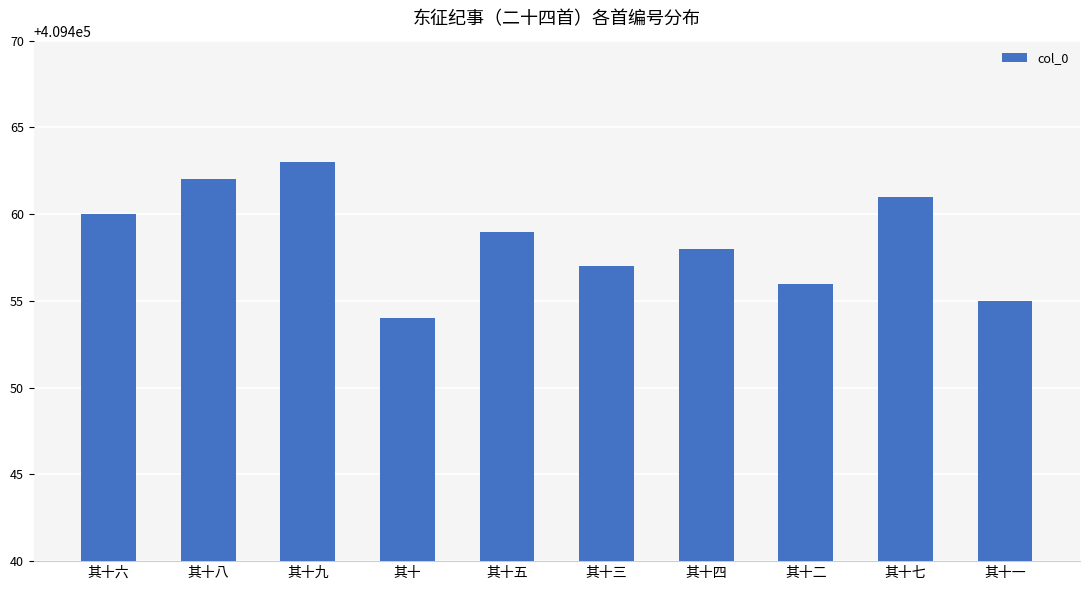

List the labels in order of value, smallest first.

其十, 其十一, 其十二, 其十三, 其十四, 其十五, 其十六, 其十七, 其十八, 其十九